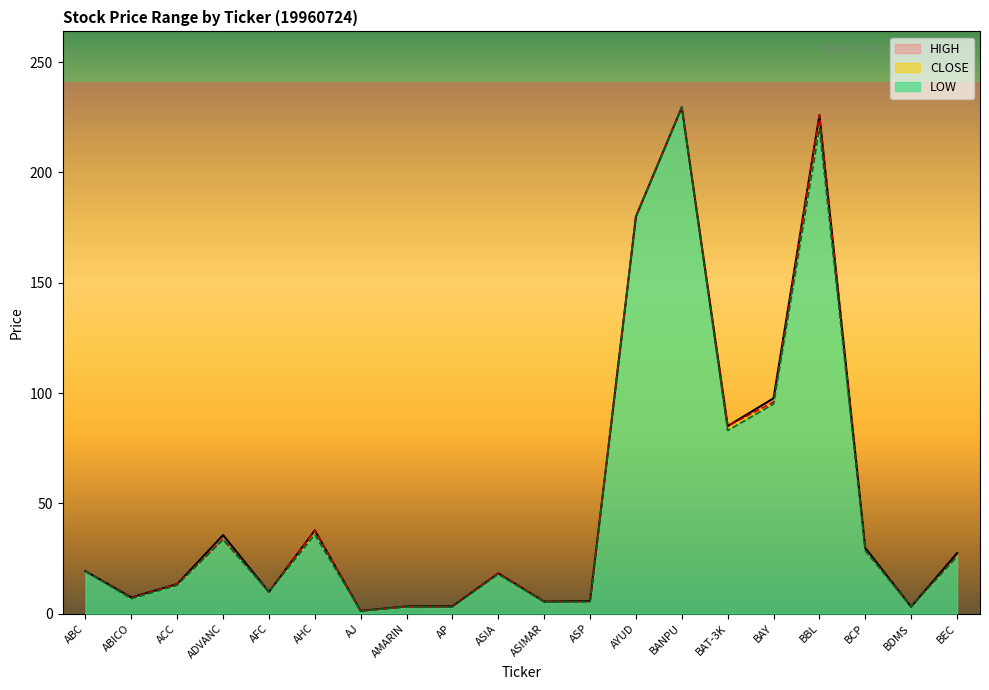

Reading right to left, what are all the values shown in this chart?

LOW: 25.8	3.0	28.5	220.0	95.0	83.0	229.5	180.0	5.4	5.3	17.8	3.0	3.1	1.2	35.8	9.8	33.6	12.8	6.7	19.2
CLOSE: 26.2	3.1	28.8	226.0	95.9	85.0	229.5	180.0	5.4	5.4	18.2	3.1	3.1	1.2	37.8	9.8	33.6	13.4	7.1	19.2
HIGH: 27.4	3.1	29.8	226.0	97.6	85.0	229.5	180.0	5.7	5.4	18.2	3.3	3.2	1.2	37.8	9.8	35.6	13.4	7.3	19.2